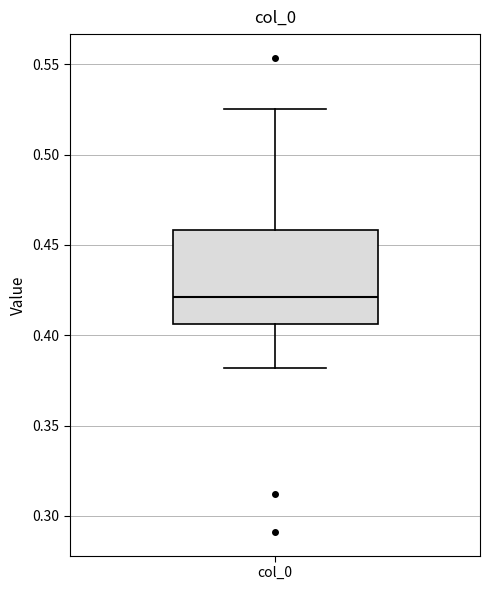

Read this box plot against the y-axis: the position of the median line, the range covered by the box, and the ends of both whiskers. The values are not printed on the chart, so give them approximately, as read against the axis.

median 0.420, box 0.405 to 0.460, whiskers 0.380 to 0.525